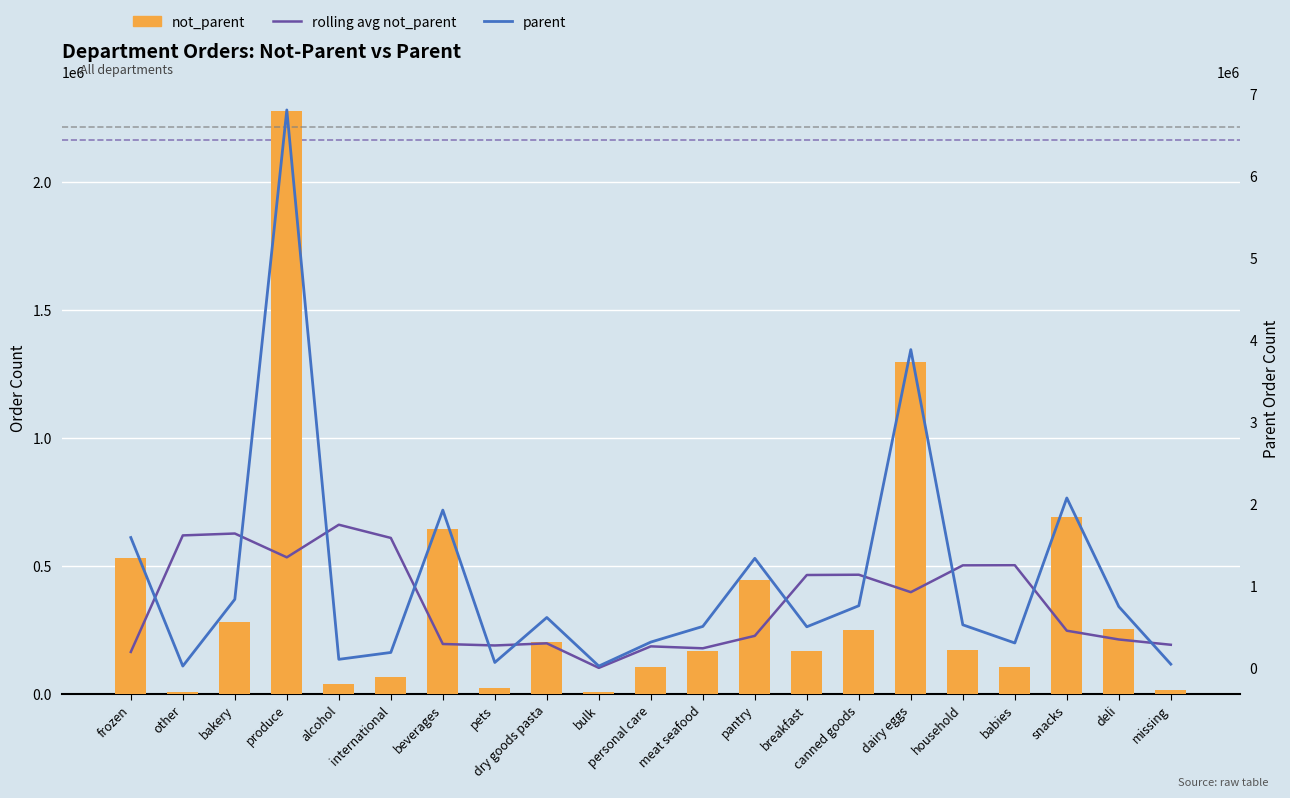

What is the average value of the rolling avg not_parent series?

355654.3